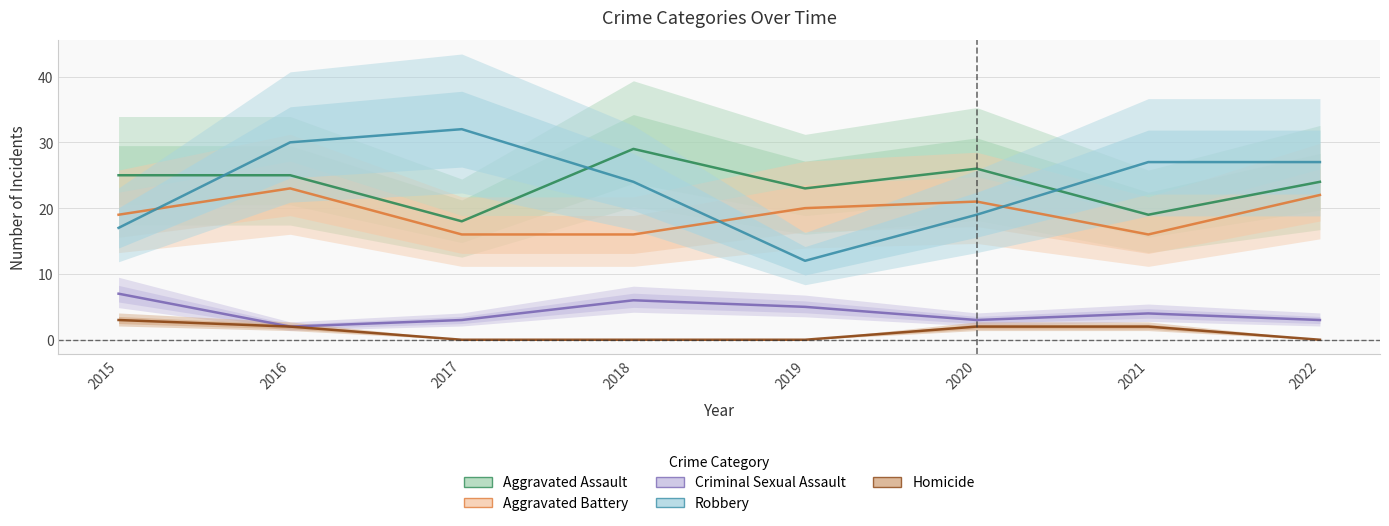

What is the difference between the maximum and second lowest values in the Criminal Sexual Assault series?

4